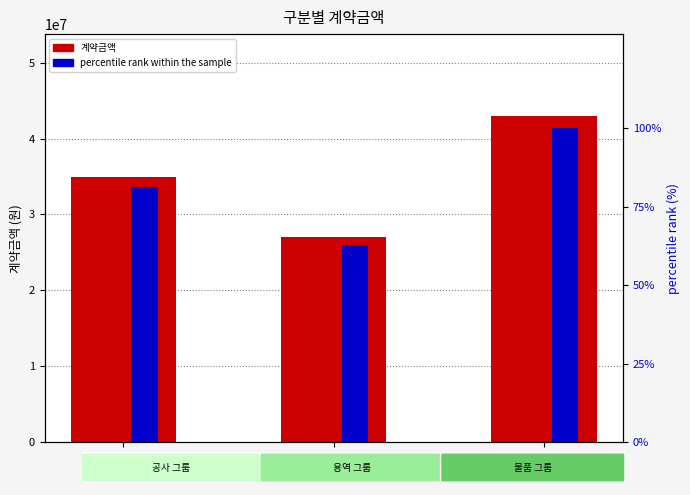

What is the value of the percentile rank within the sample bar at the 3rd from the left?

100.0